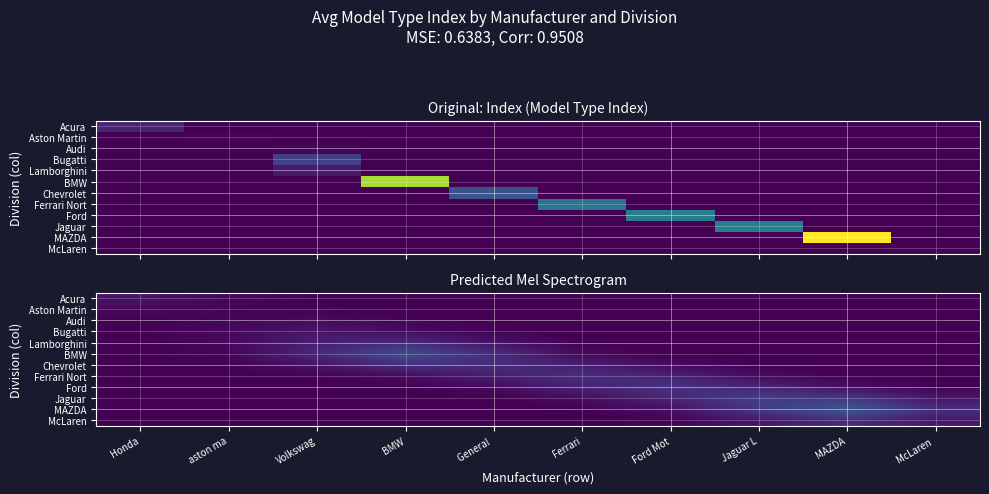

Which series has the largest range (max minus min)?

MAZDA